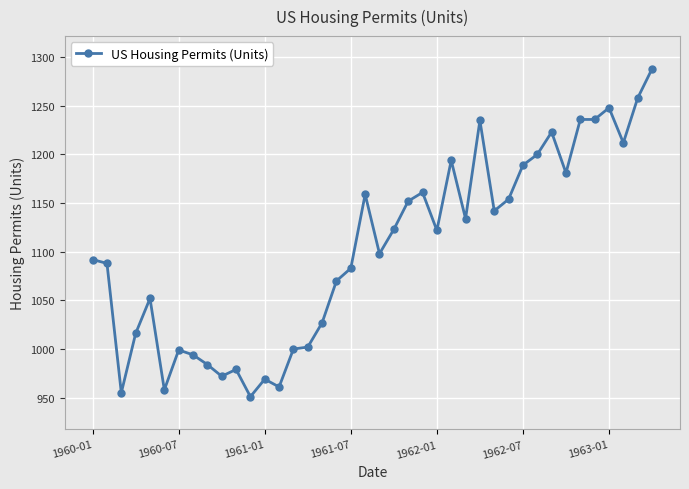

True or false: the data has more than 1 interior local peaks.

True